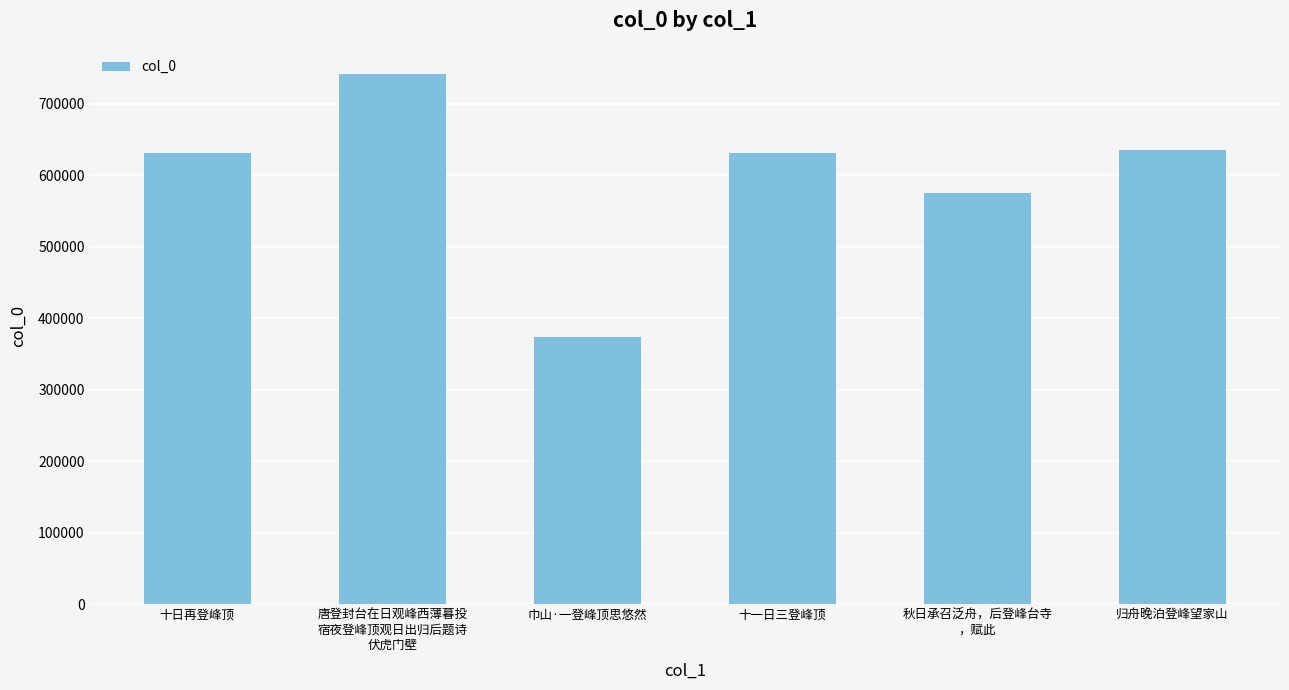

Between 巾山·一登峰顶思悠然 and 秋日承召泛舟，后登峰台寺
，赋此, which is larger?

秋日承召泛舟，后登峰台寺
，赋此